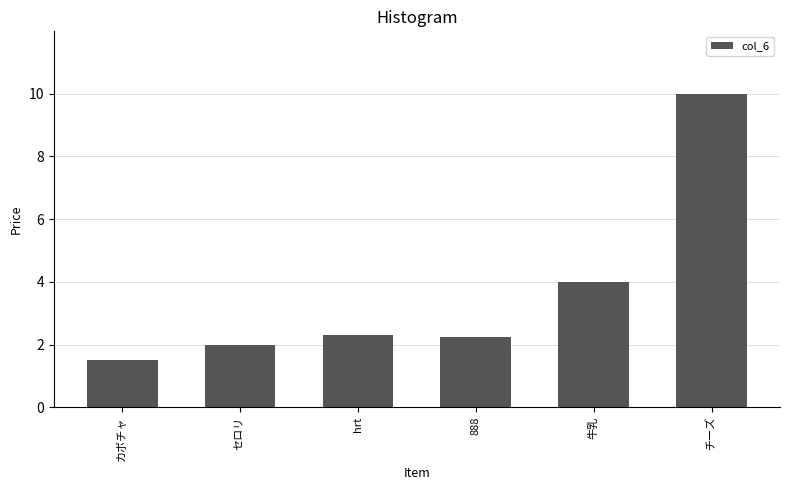

What is the label of the 3rd bar from the right?

888